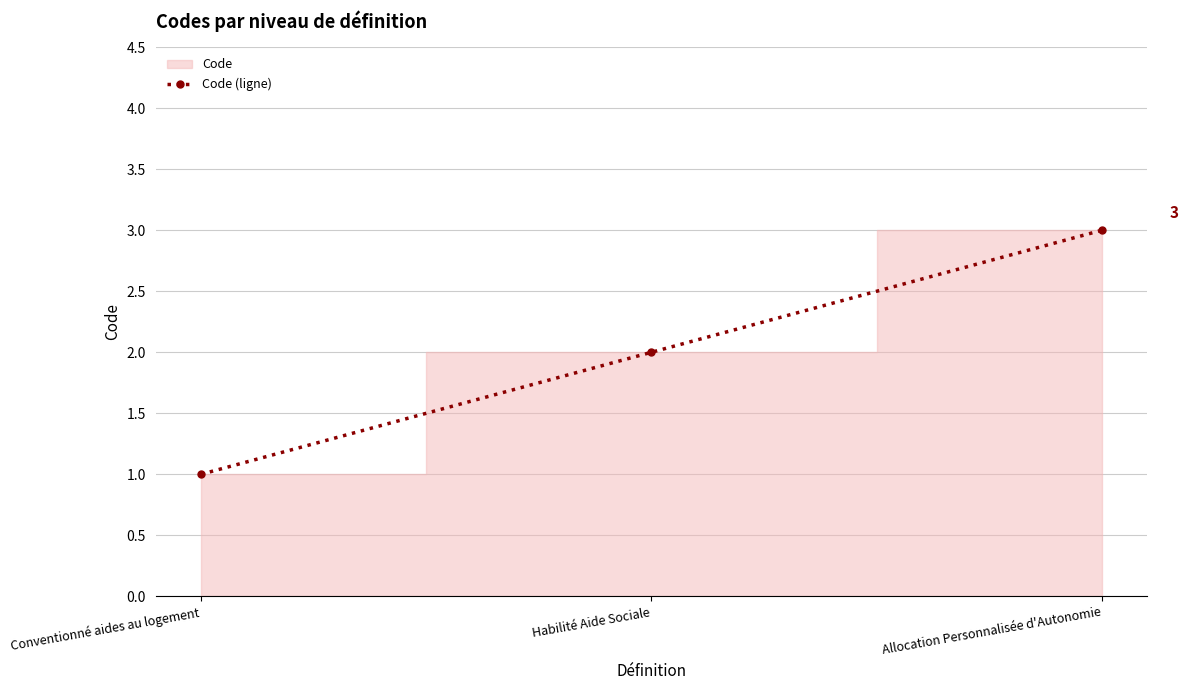

Does the chart display data point markers on the line(s)?

Yes